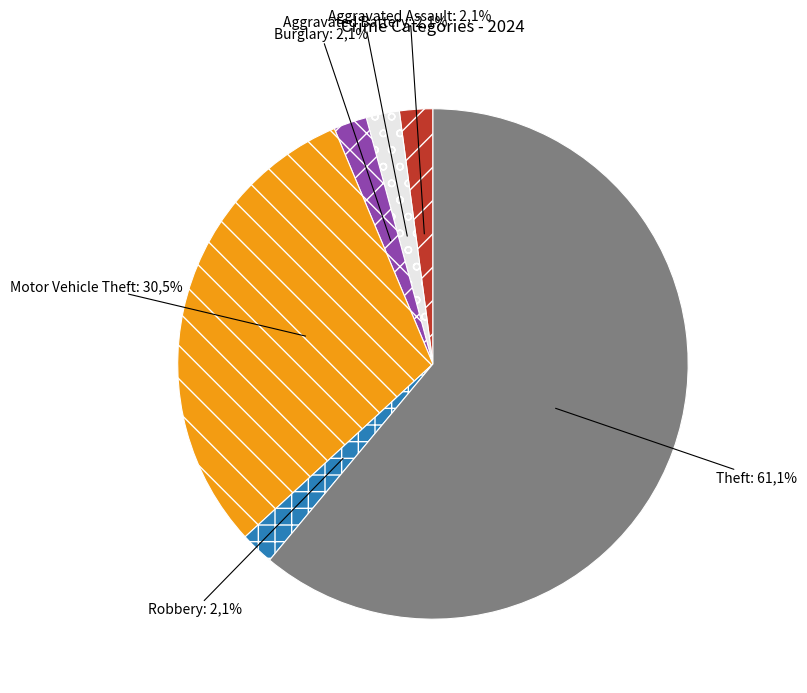

Combined, do Motor Vehicle Theft and Burglary account for over 50%?

No